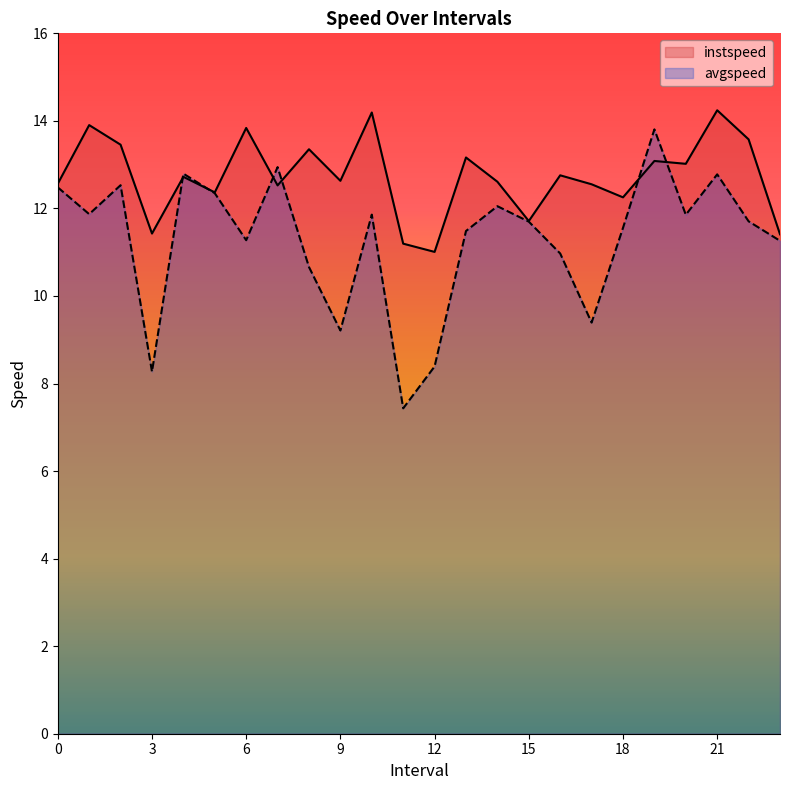

Where is the first local minimum for instspeed?

3